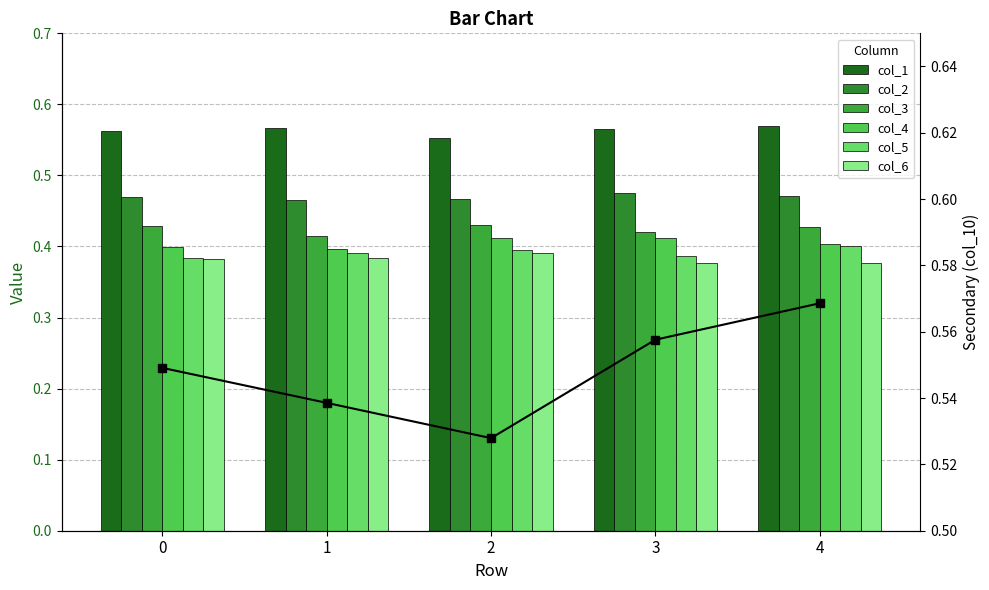

Between 3 and 1, which is larger?

1